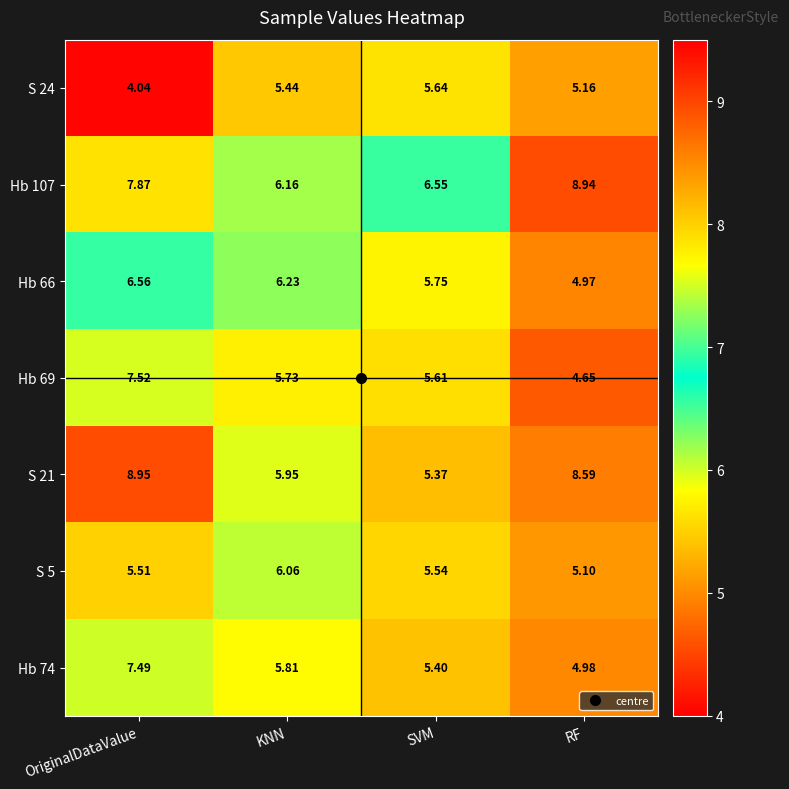

At how many categories does at least one series exceed 4?

4